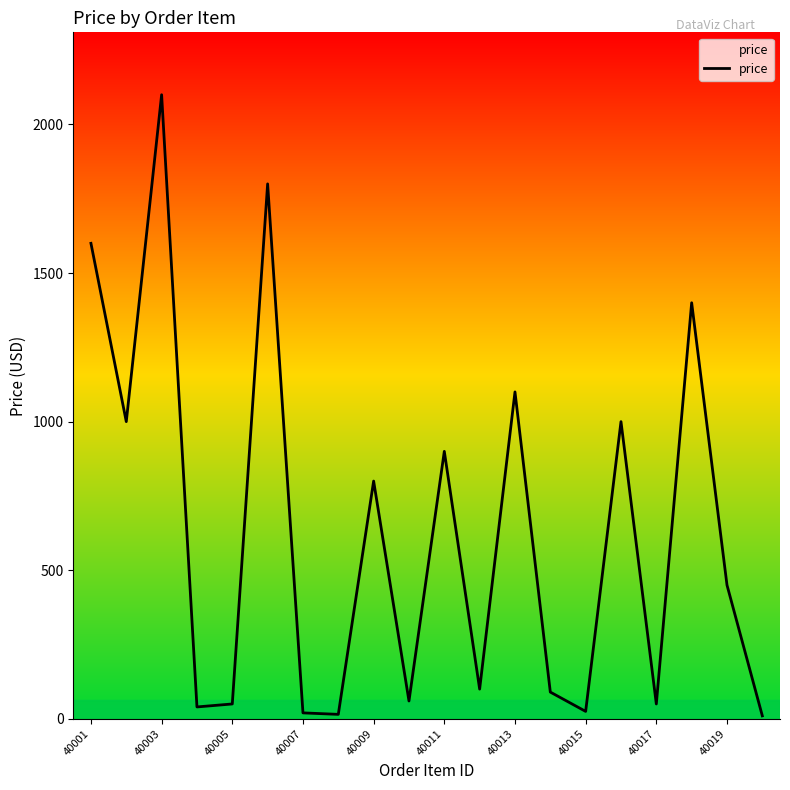

True or false: the data has more than 0 interior local peaks.

True